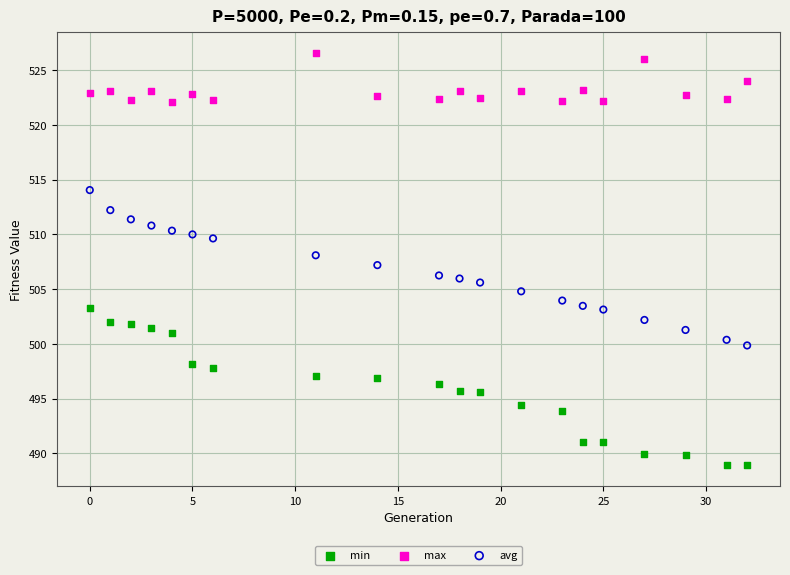

What are all the series names shown in the legend?

min, max, avg